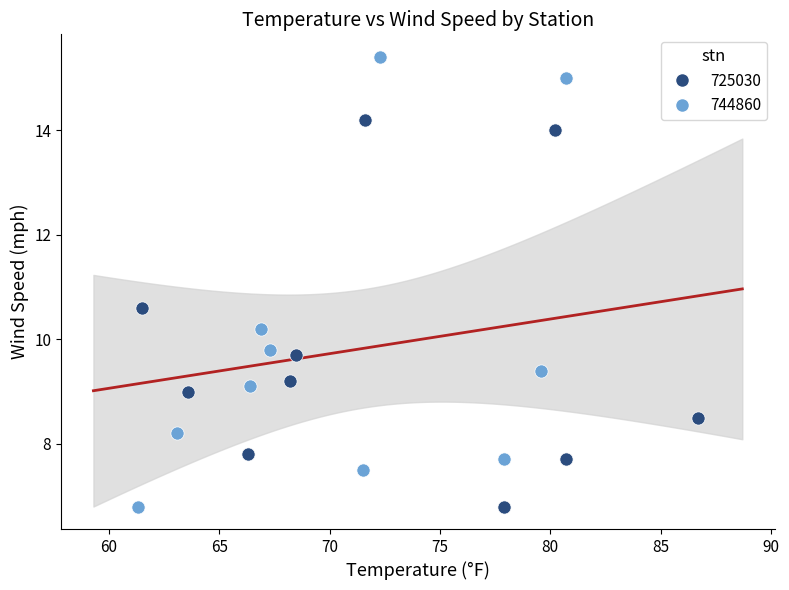

Which series has the widest spread of Y values?

744860